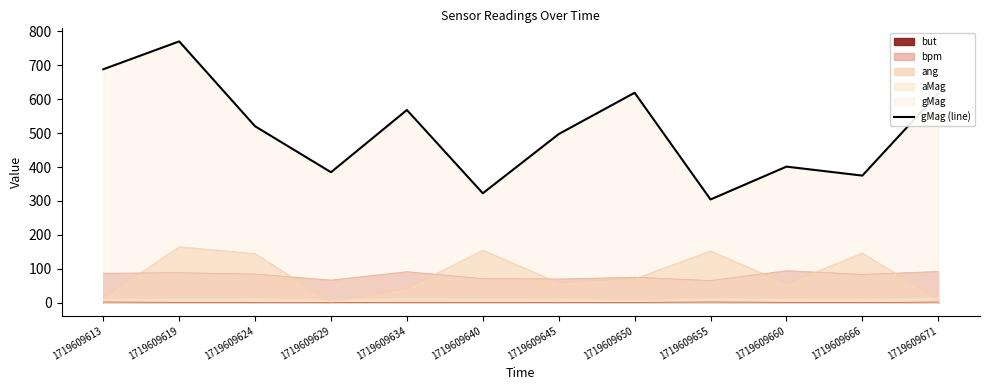

Reading right to left, transcribe all the data shown in this chart.

617.0	374.7	401.2	304.4	619.1	497.2	322.6	568.2	384.7	520.2	770.4	688.3